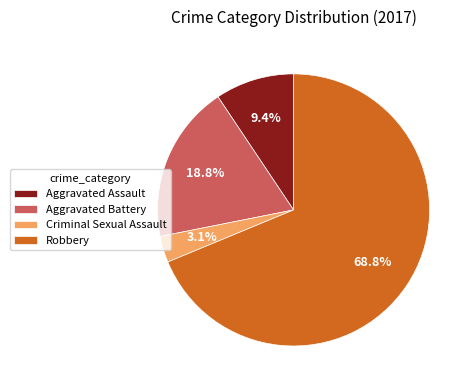

Does Robbery account for over 50% of the chart?

Yes